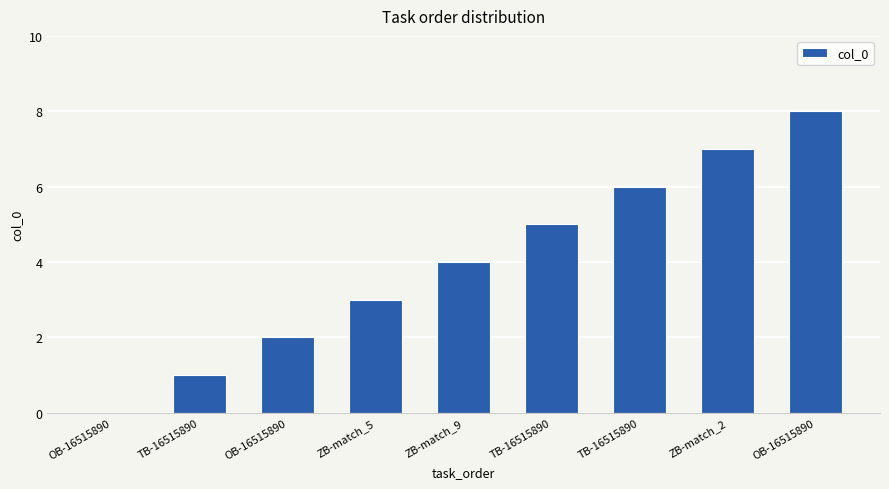

What is the ratio of the value at OB-16515890 to the value at TB-16515890?

2.0